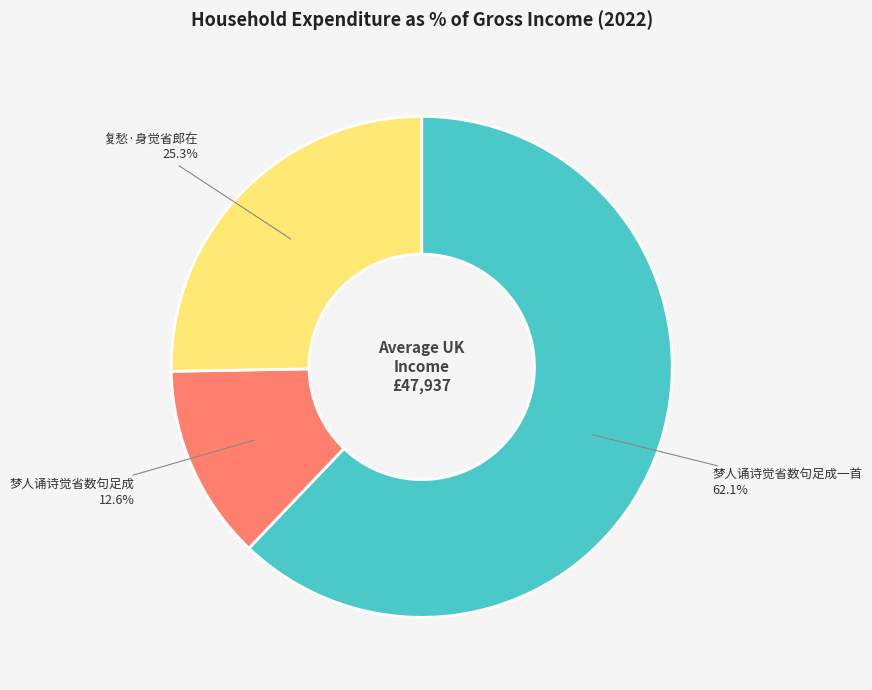

Which category has the biggest portion of the pie?

梦人诵诗觉省数句足成一首